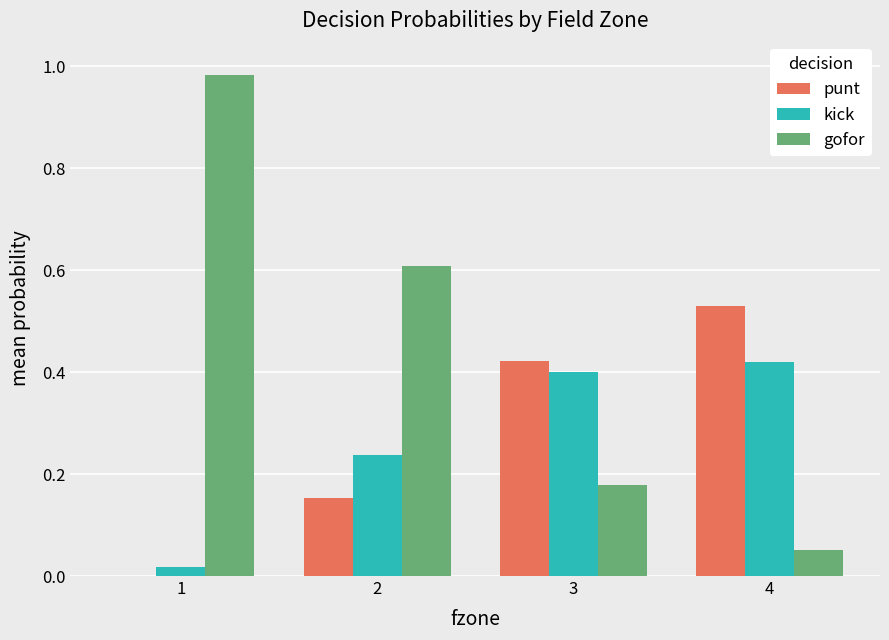

True or false: gofor has a value of 0.1 at 3.

False